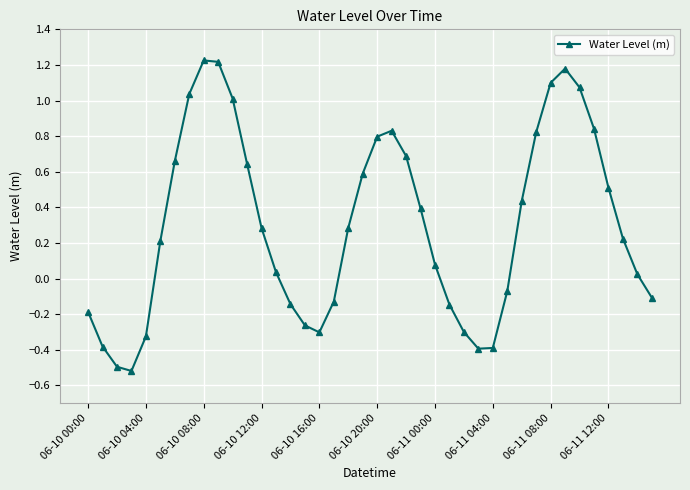

What is the smallest value displayed?

-0.5